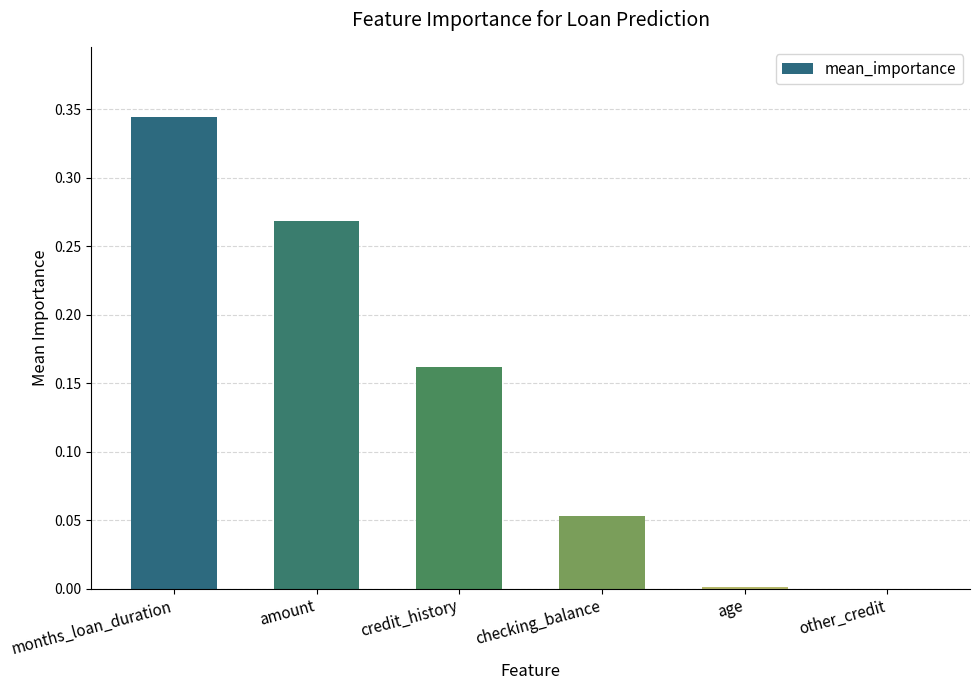

The value at credit_history is 0.1. True or false?

False